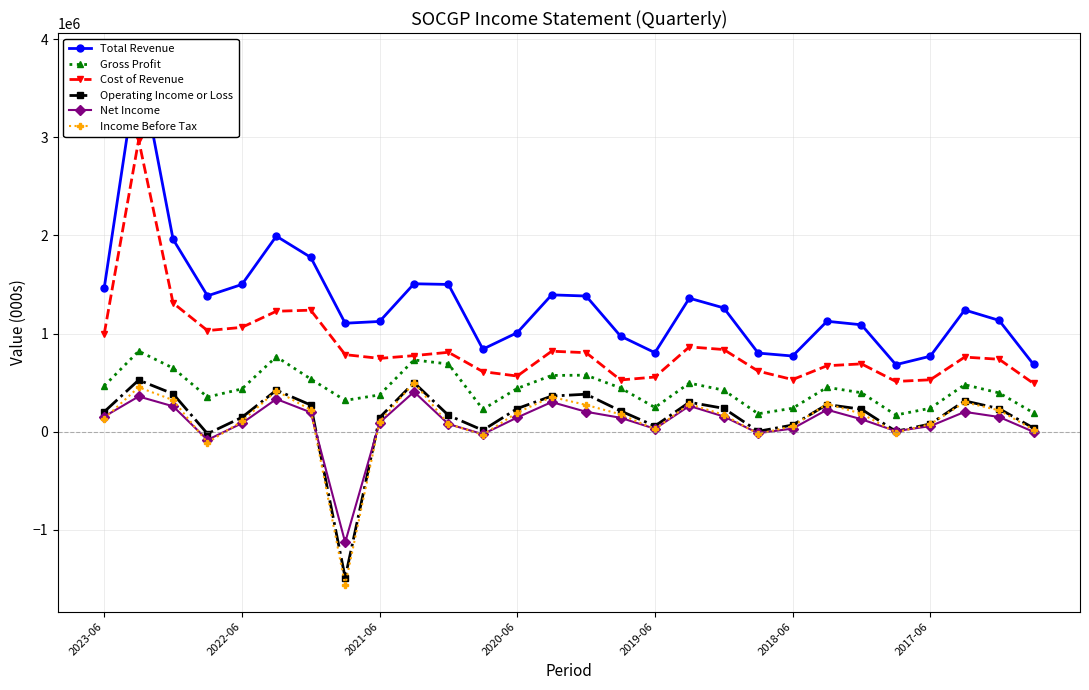

How many interior local peaks does the Operating Income or Loss series have?

7